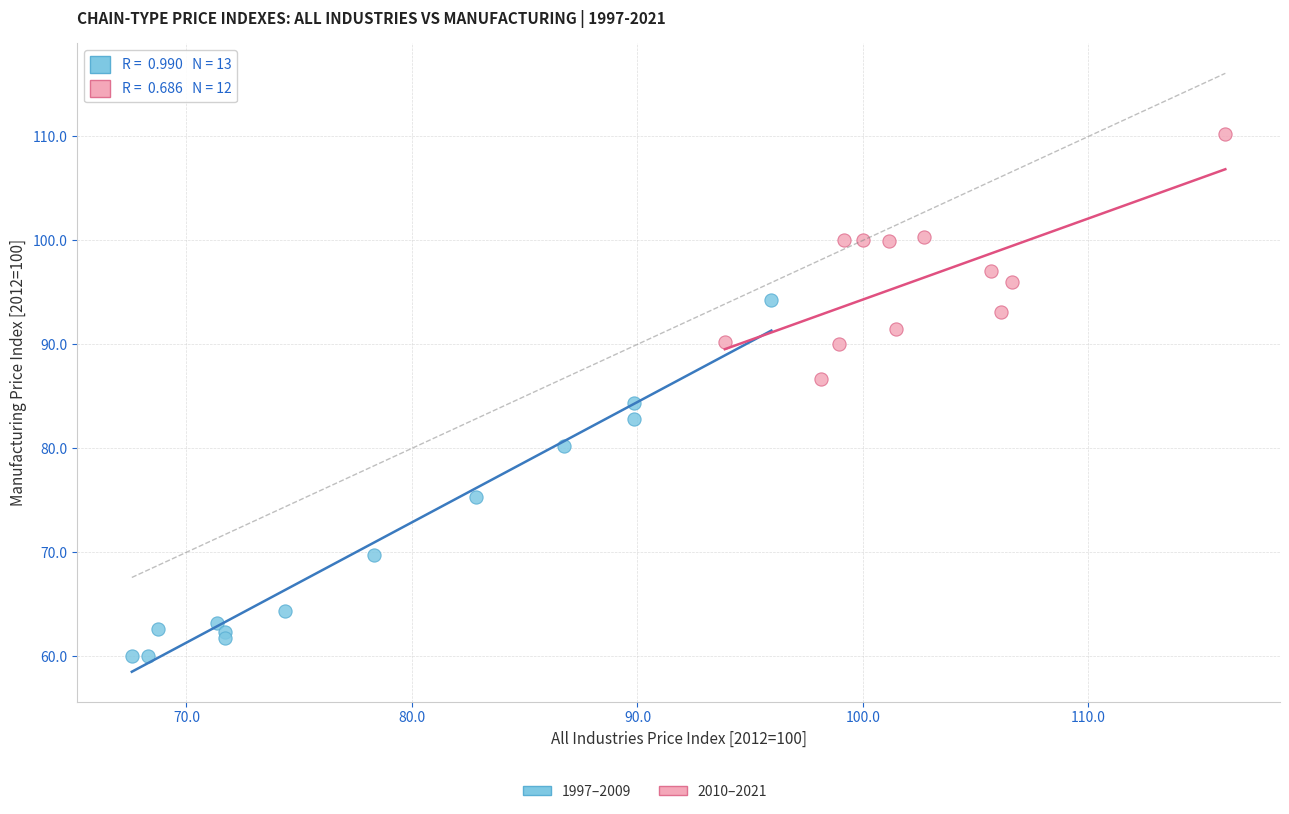

Which series has the largest Y range (max minus min)?

1997–2009